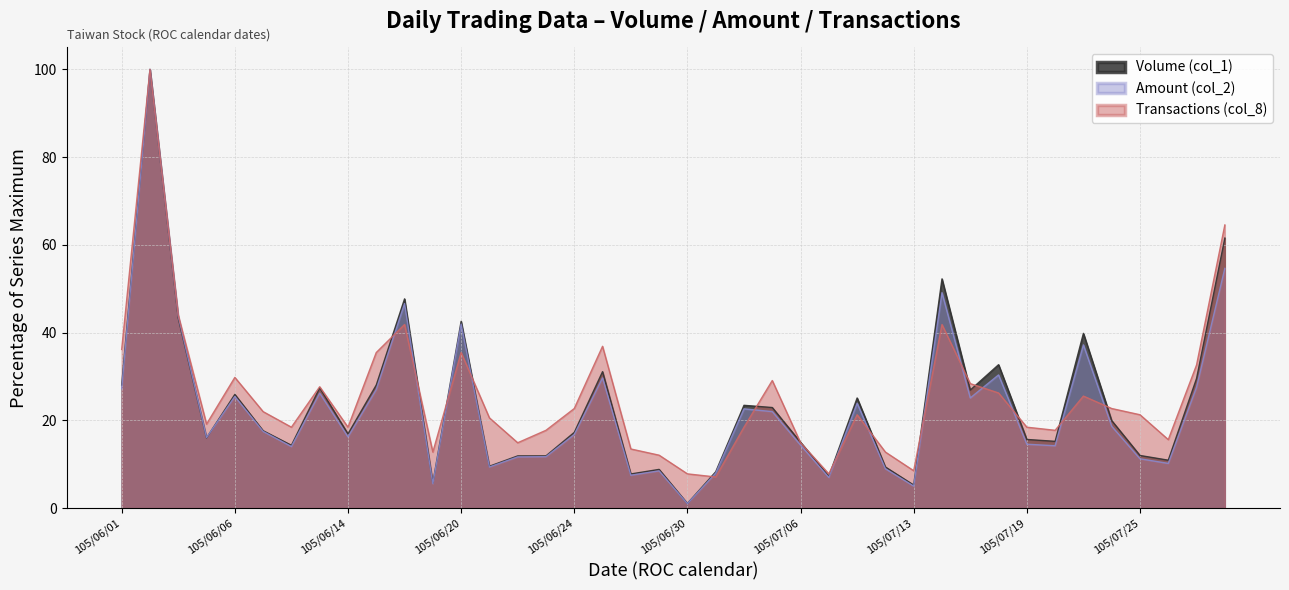

What are all the series names shown in the legend?

Volume (col_1), Amount (col_2), Transactions (col_8)